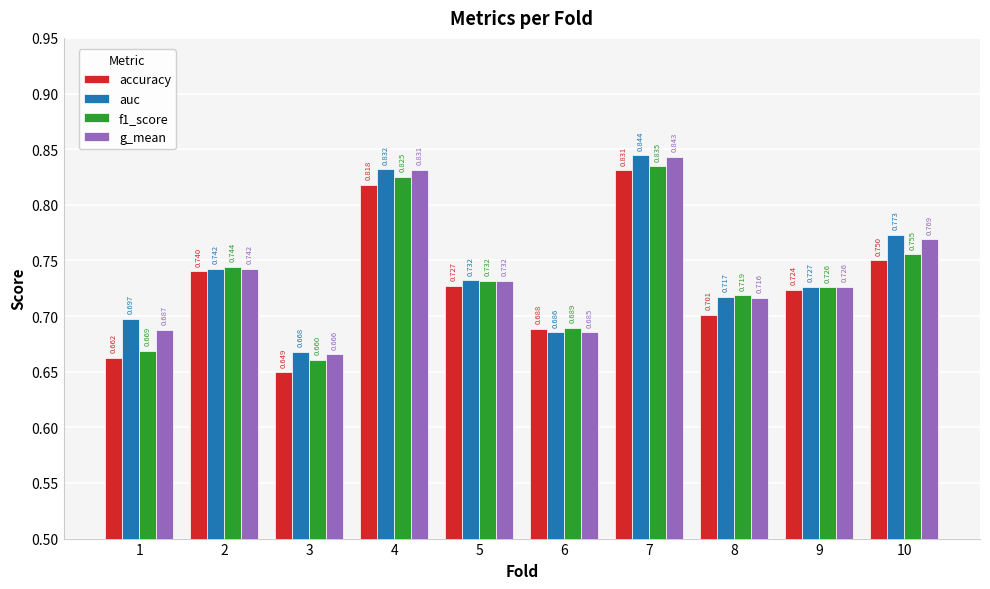

Between 1 and 9, which series saw the biggest shift?

accuracy